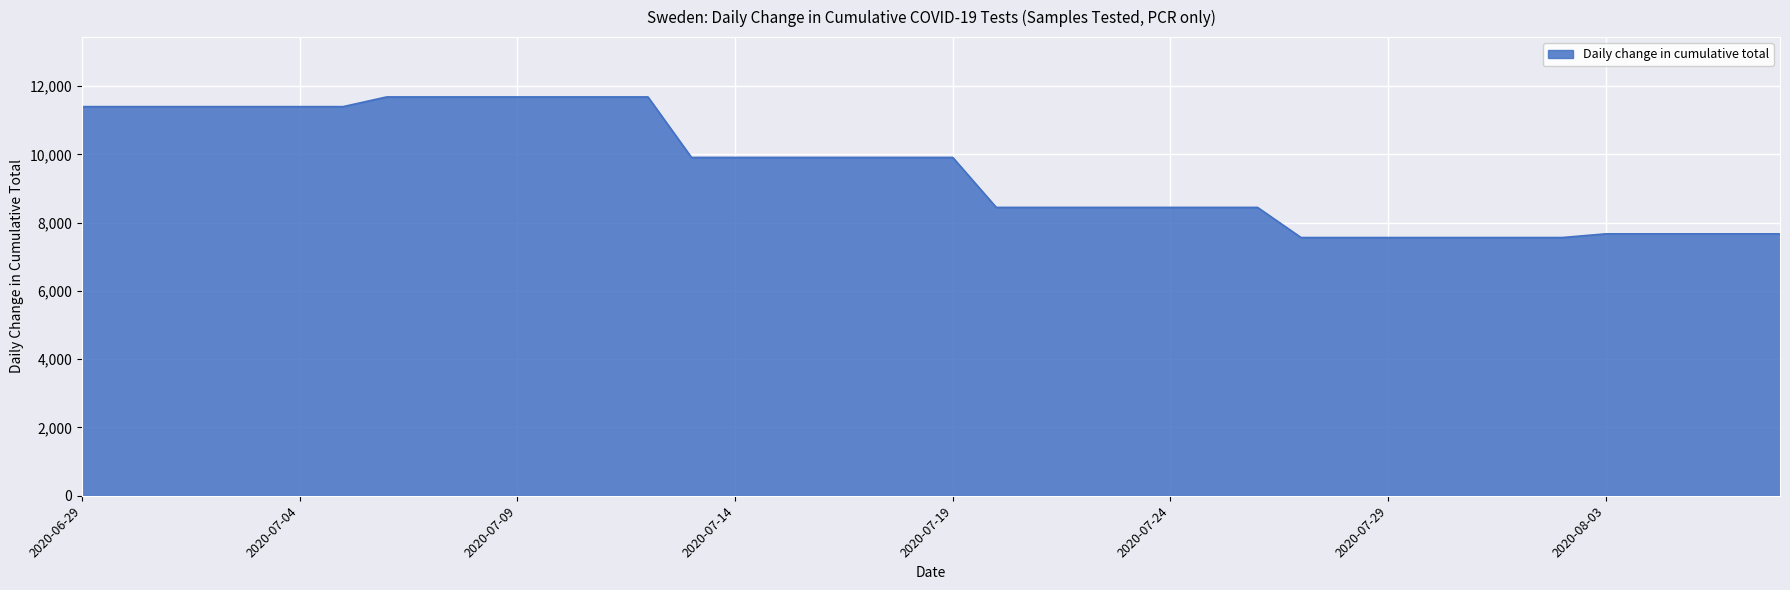

What is the difference between the second highest and second lowest values?

4120